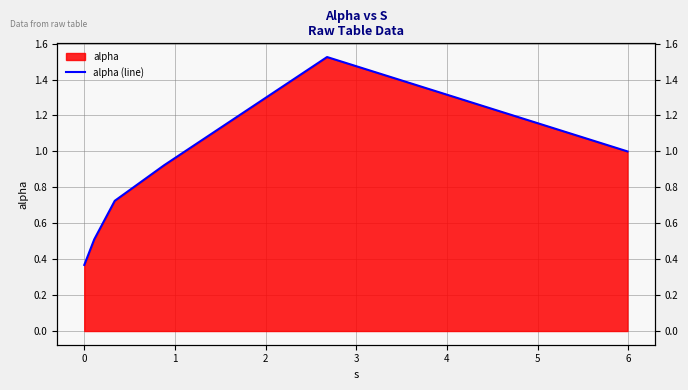

What is the average value?

0.8